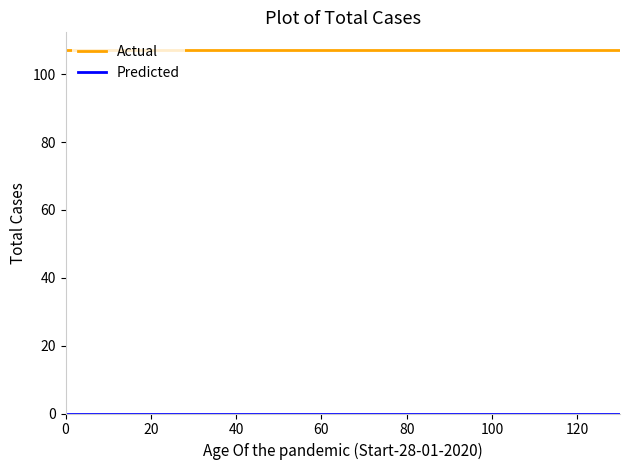

Which series has the largest total across all categories?

Actual